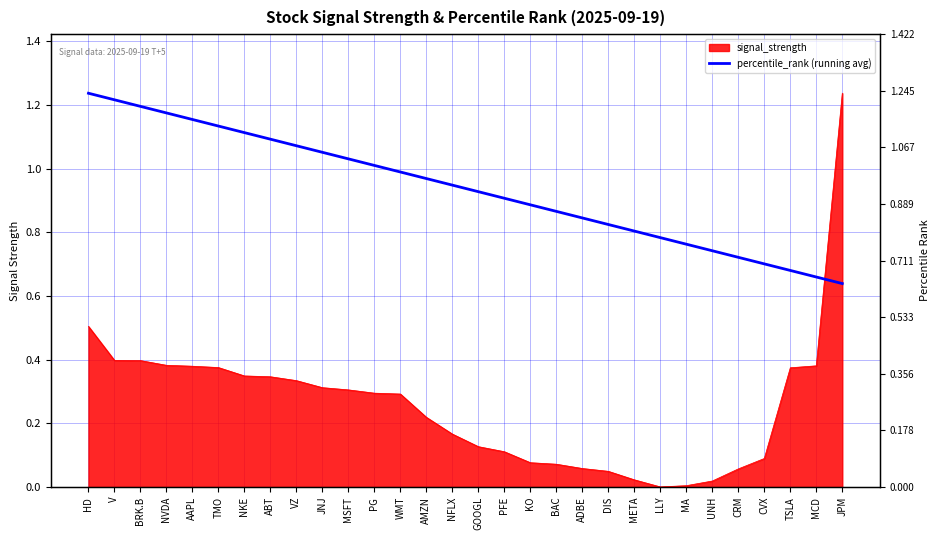

What is the value of the 15th point from the left?

0.9